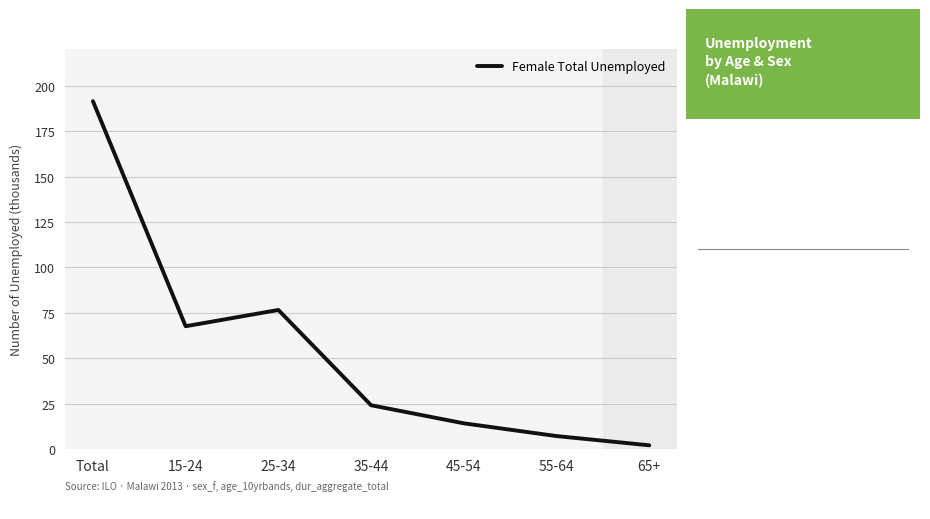

True or false: the data shows 24.1 at 35-44.

True